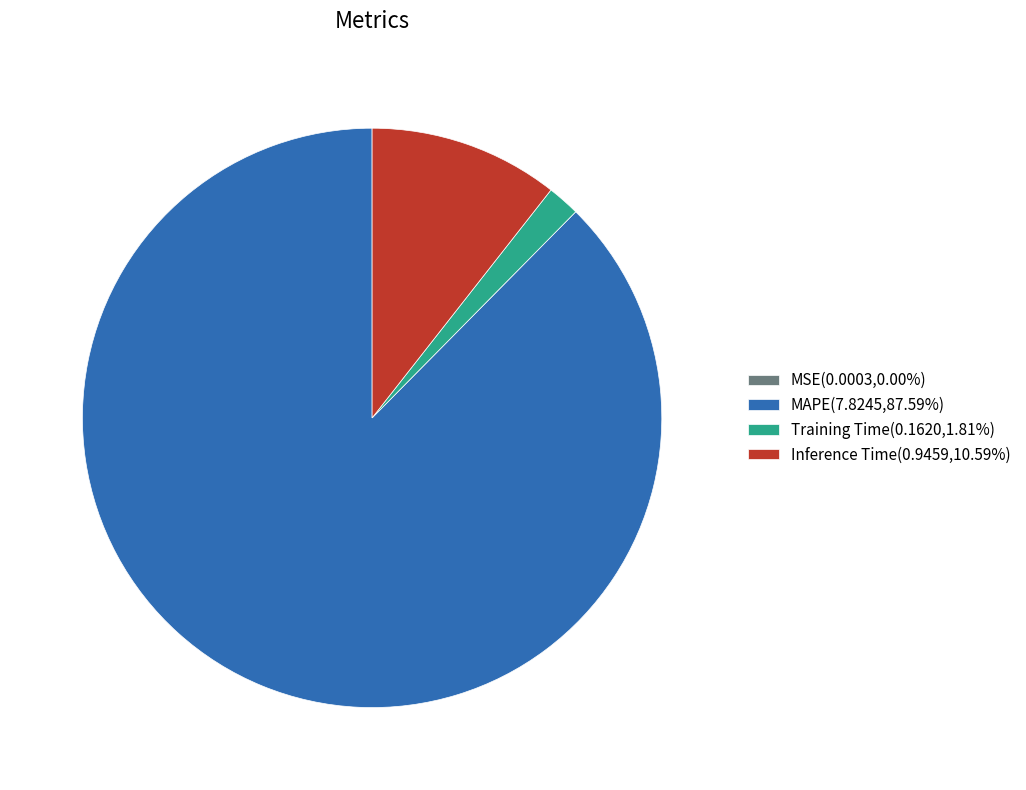

Between Inference Time and MAPE, which is larger?

MAPE